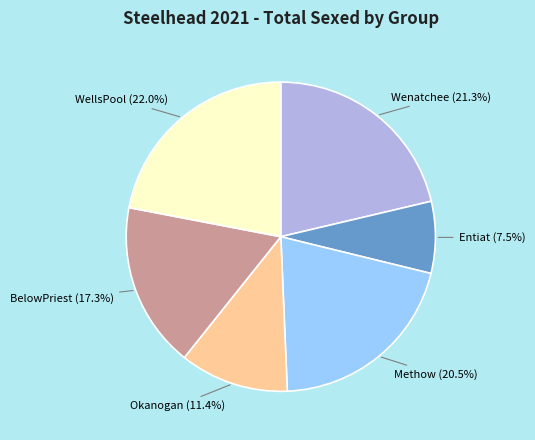

Does any single category account for the majority?

No